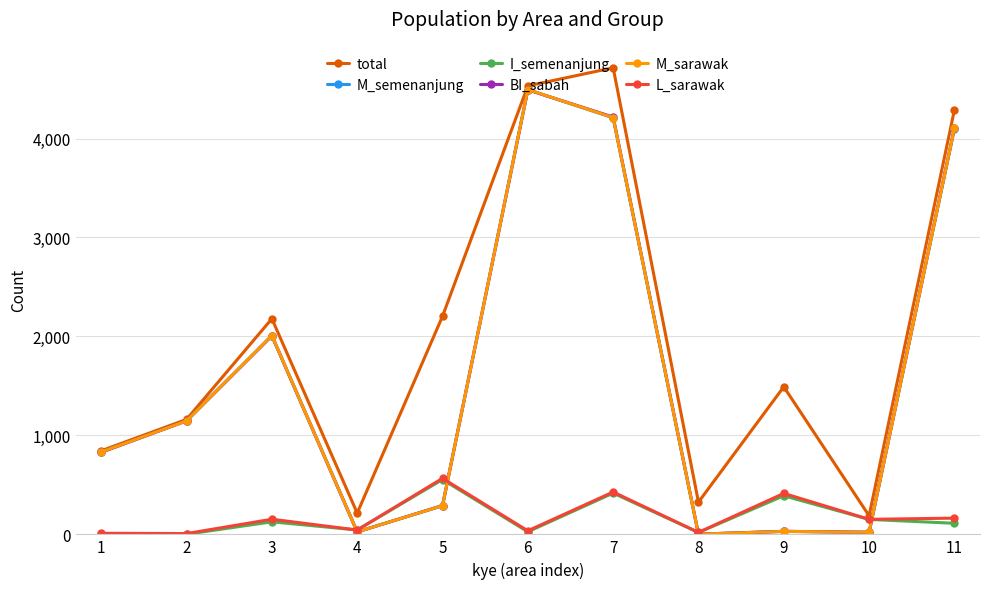

At which category does total reach its first local valley?

4